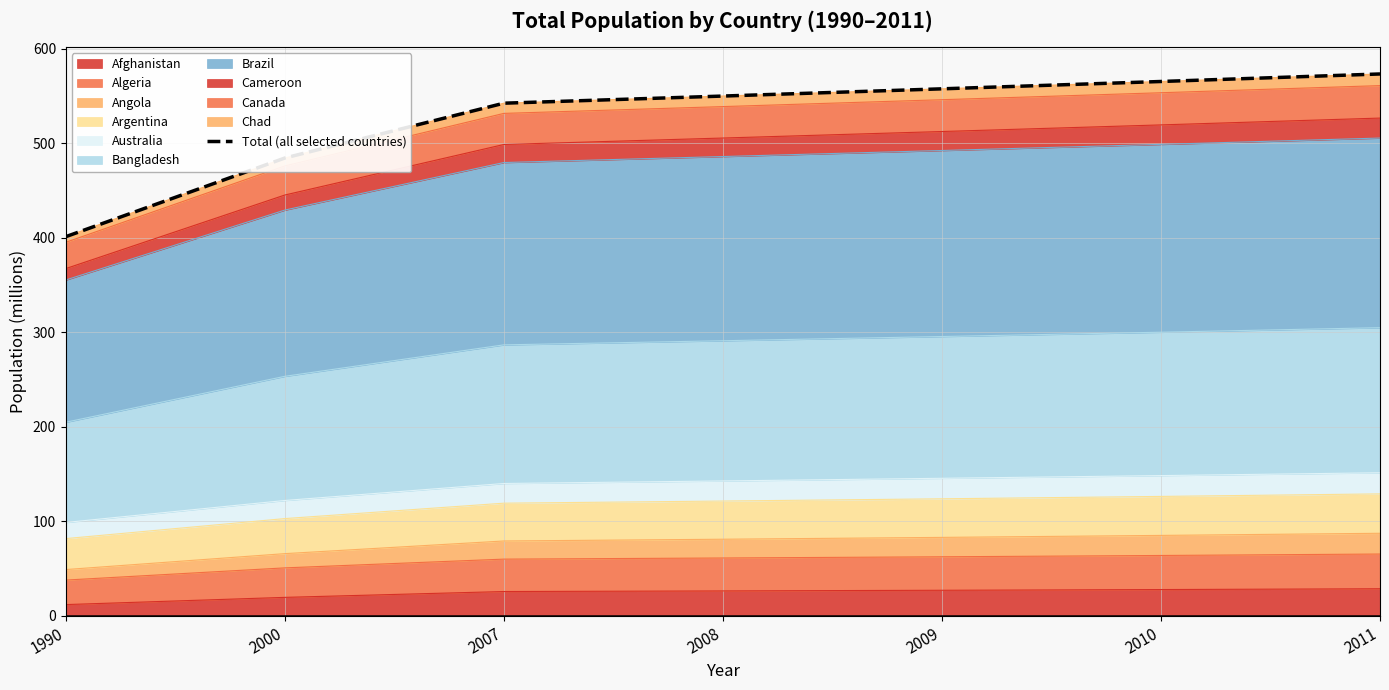

Where is the data nearest to the value 487?

2000